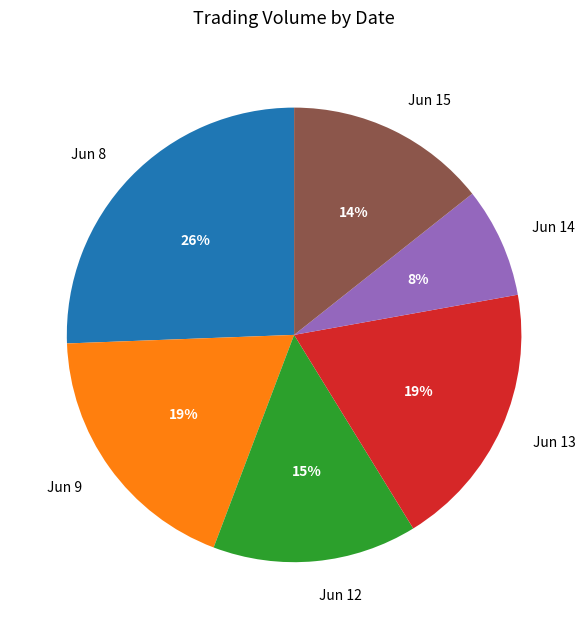

The Jun 13 slice represents 19% of the pie. True or false?

True